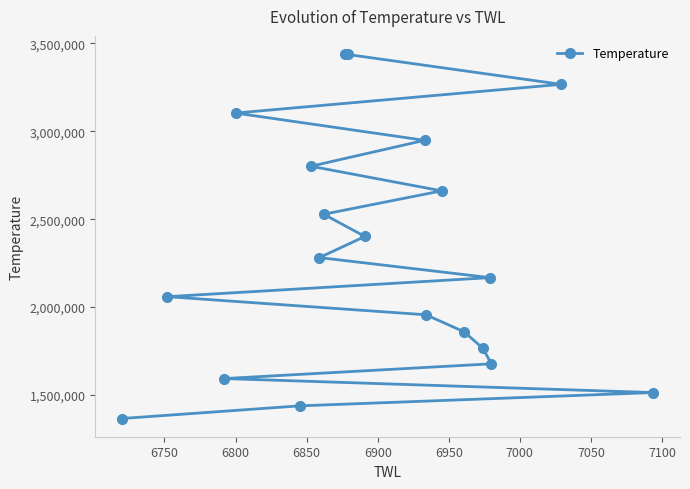

What is the maximum value shown in the chart?

3439500.0